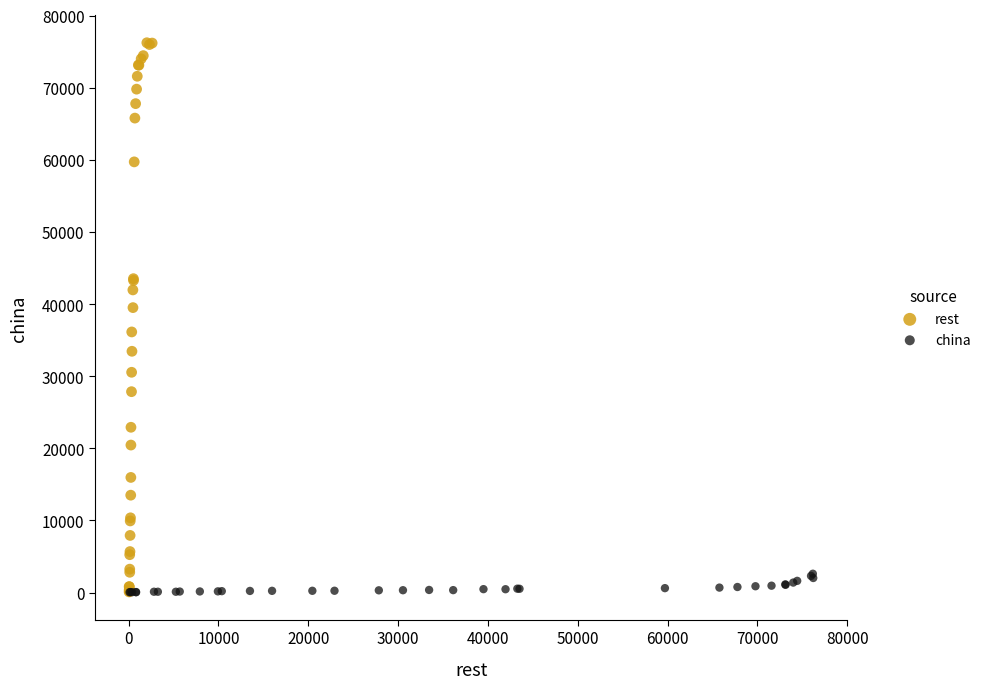

Which series has the widest spread of Y values?

rest